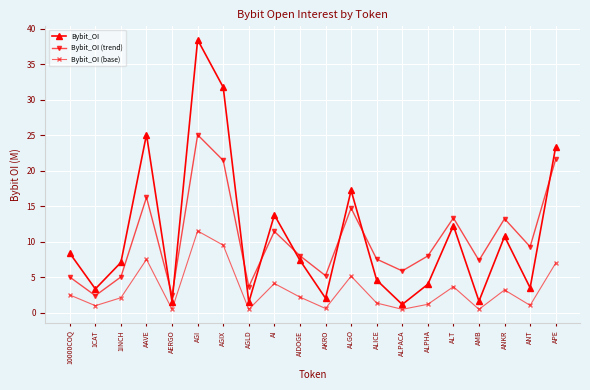

True or false: Bybit_OI (base) has more than 0 interior local peaks.

True